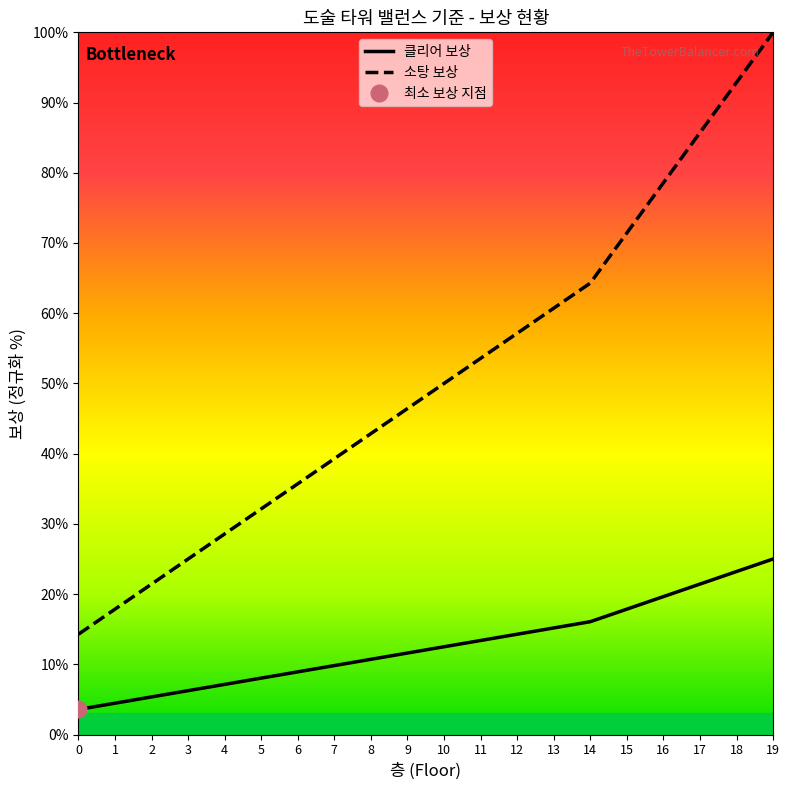

Reading left to right, list all the values displayed in this chart.

클리어 보상: 3.6	4.5	5.4	6.2	7.1	8.0	8.9	9.8	10.7	11.6	12.5	13.4	14.3	15.2	16.1	17.9	19.6	21.4	23.2	25.0
소탕 보상: 14.3	17.9	21.4	25.0	28.6	32.1	35.7	39.3	42.9	46.4	50.0	53.6	57.1	60.7	64.3	71.4	78.6	85.7	92.9	100.0